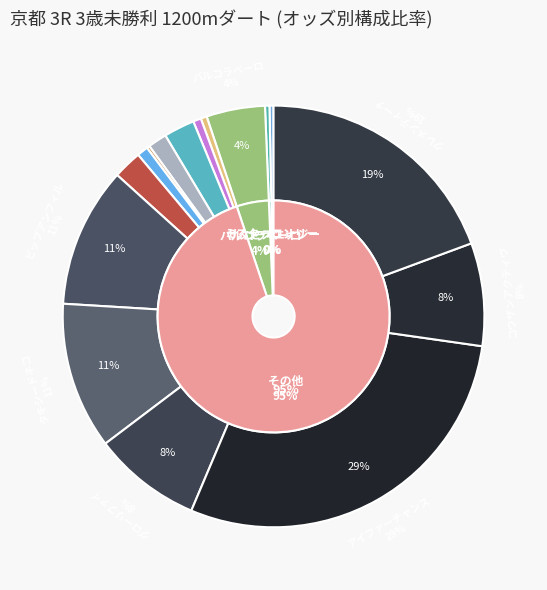

The メイショウクジャク slice represents 1% of the pie. True or false?

True